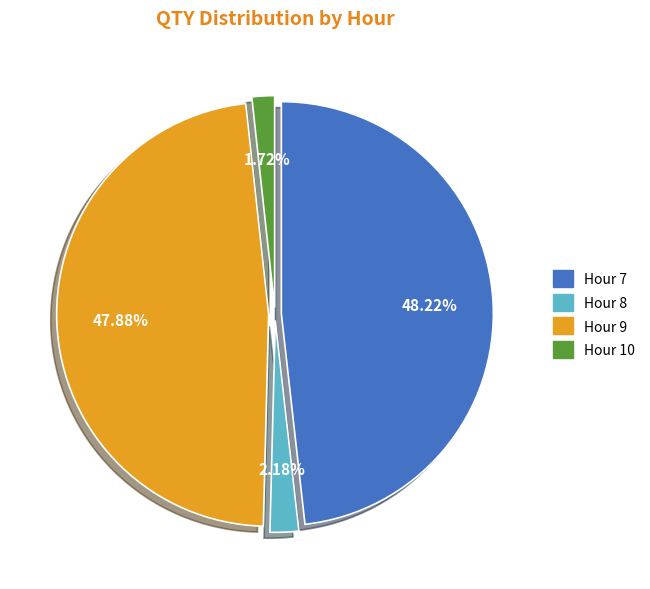

Is there any slice that represents more than half of the pie?

No